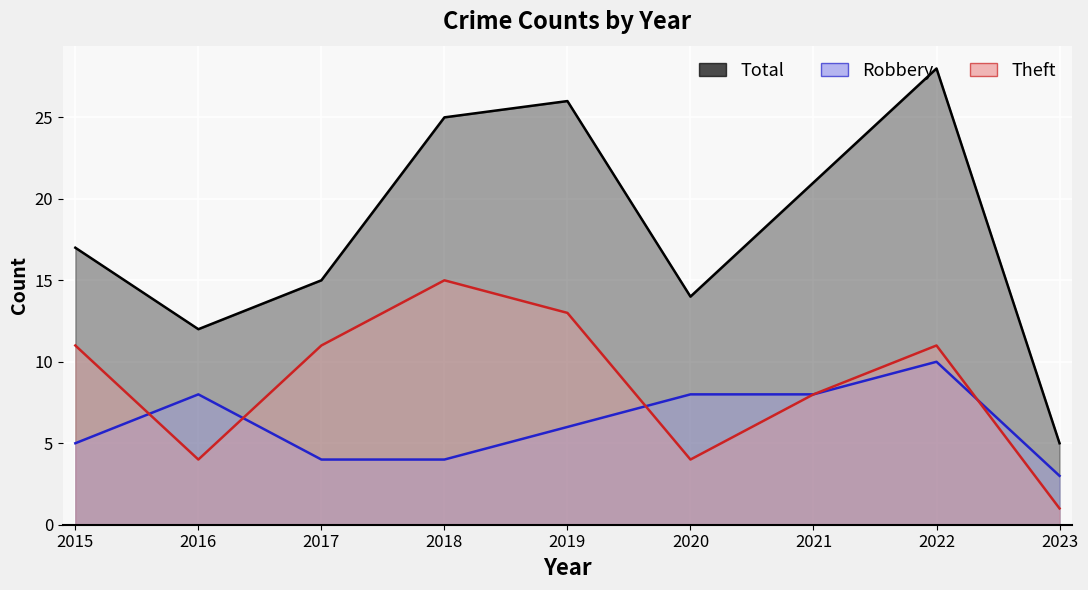

How many interior local valleys does the Theft series have?

2